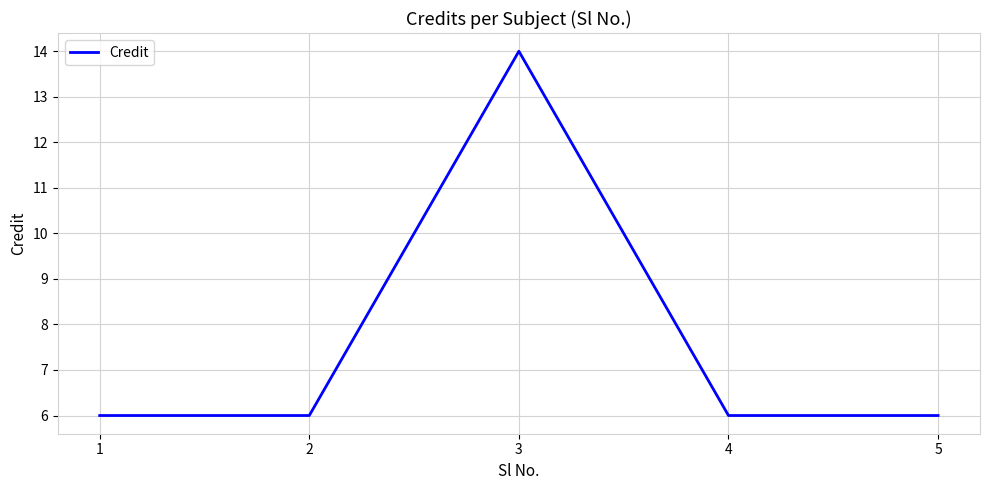

Approximately how many times larger is the value at 1 compared to 2?

1.0